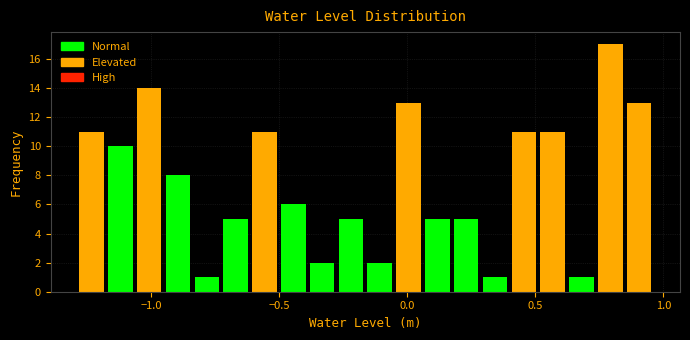

Read against the x-axis, roughly where is the centre of the tallest bar?

0.80